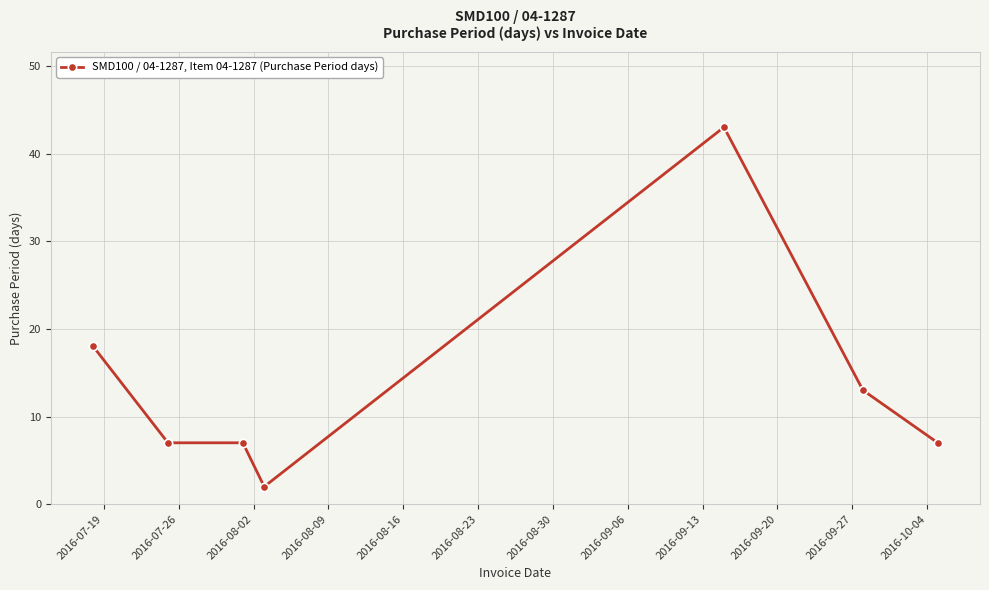

True or false: there are more than 0 points higher than both neighbors.

True